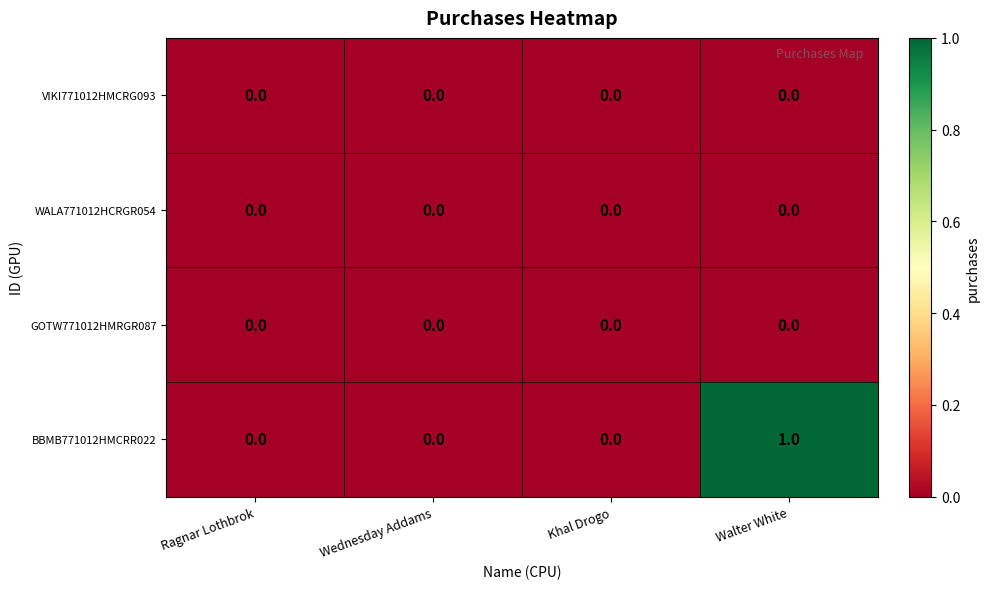

Which series has the widest spread of values?

BBMB771012HMCRR022